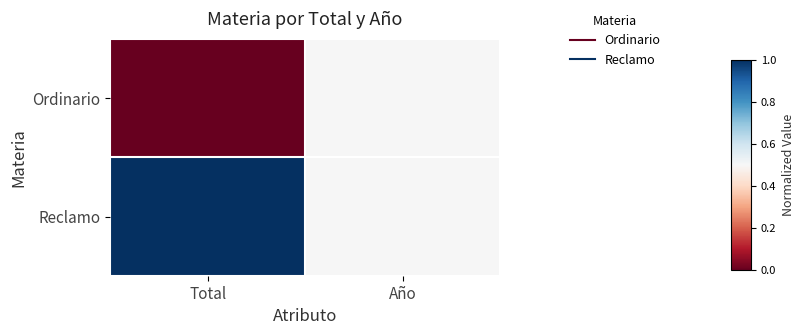

Reading left to right, transcribe all the data shown in this chart.

Ordinario: Total=0.0	Año=0.5
Reclamo: Total=1.0	Año=0.5